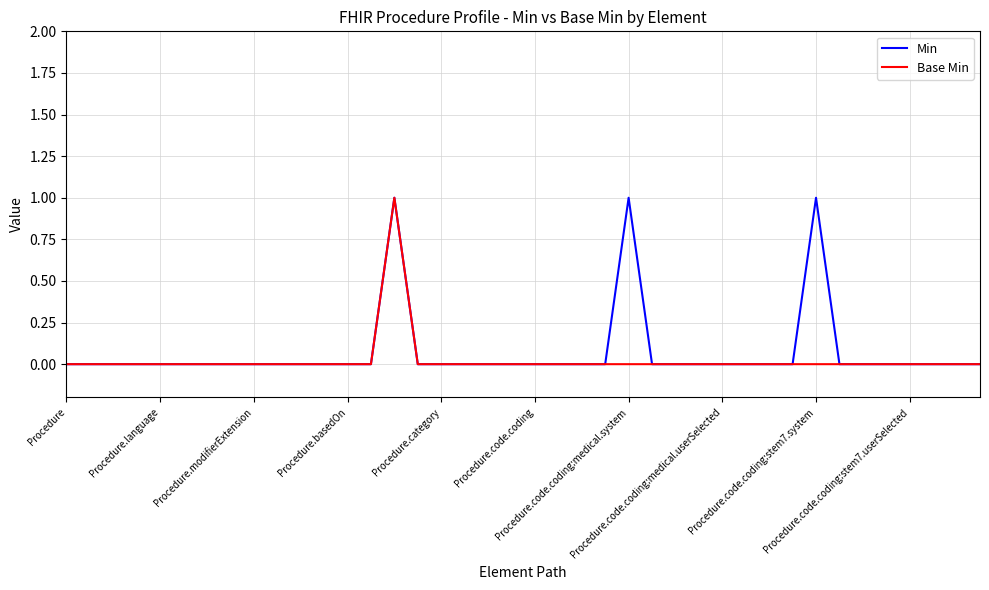

What is the maximum value for Base Min?

1